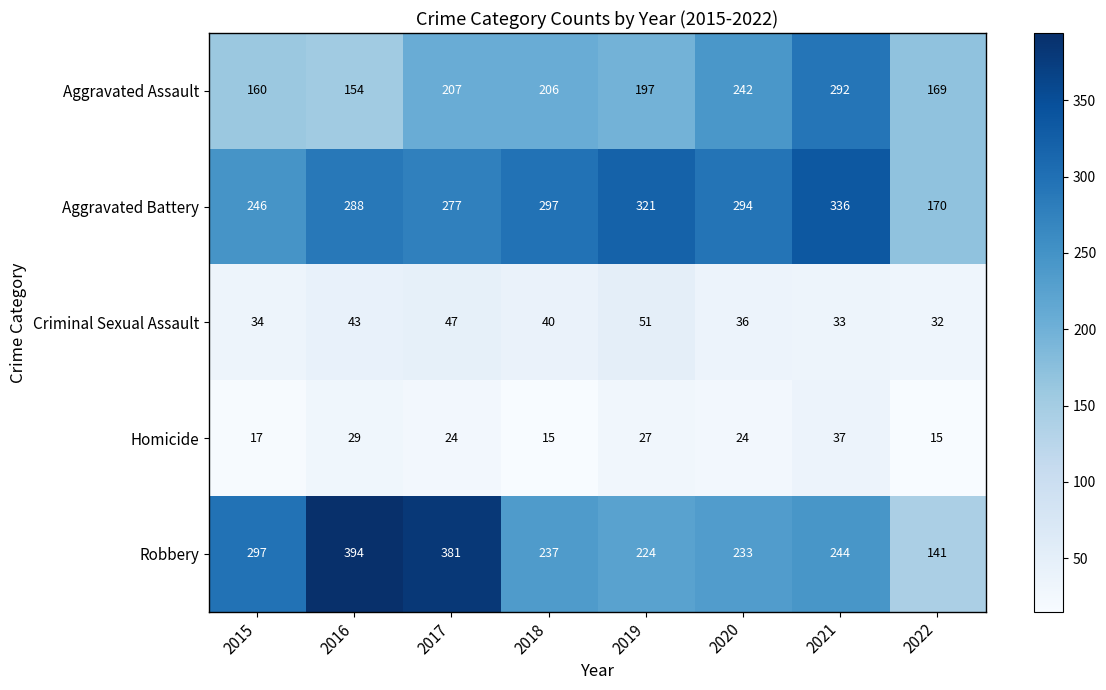

Where does the Aggravated Battery series first go above 294?

2018